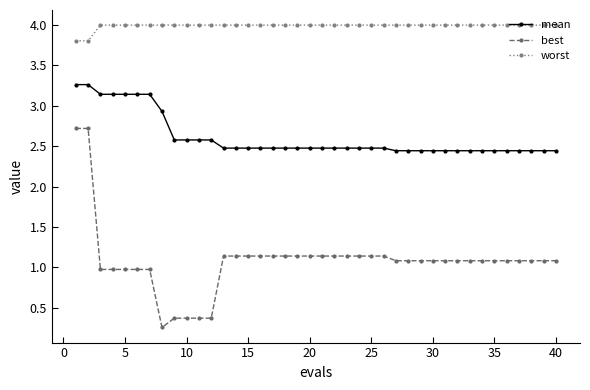

True or false: best and mean cross at least once.

False